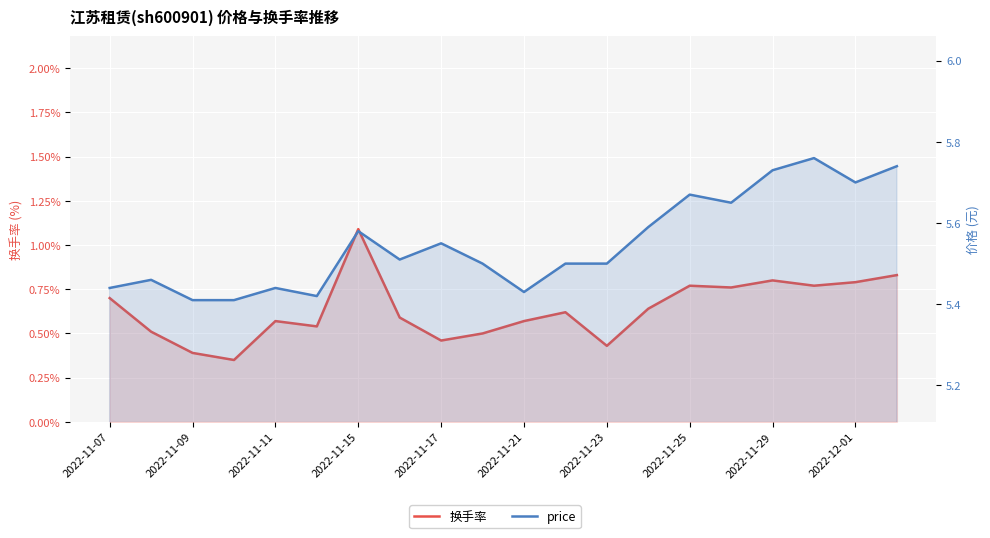

How many series are shown in this chart?

2